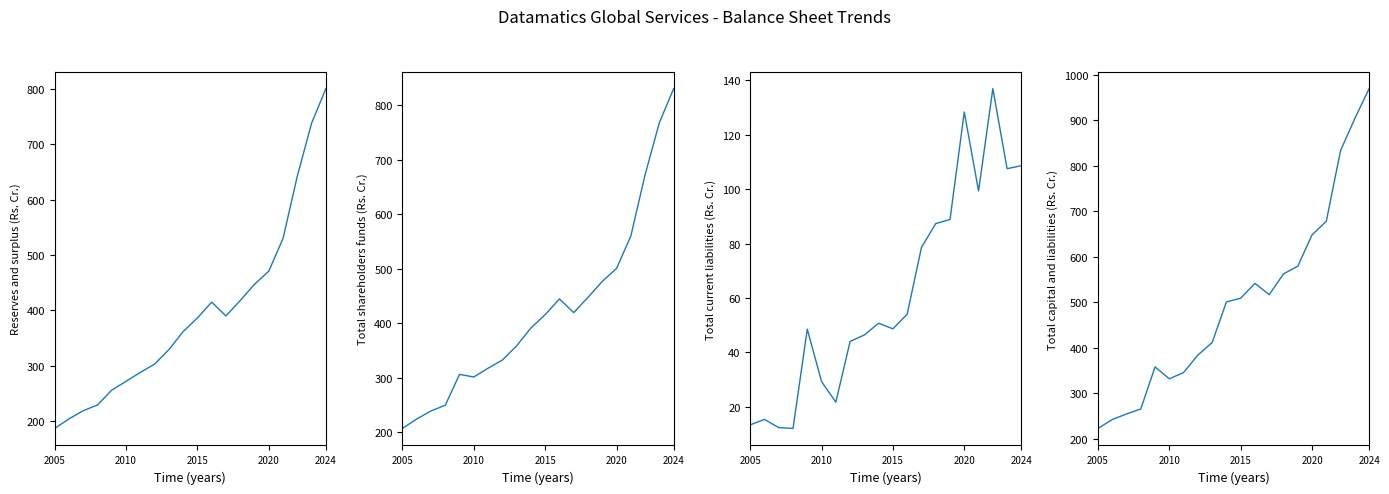

Reading left to right, what are all the values shown in this chart?

Reserves and surplus: 186.6	204.0	218.7	229.1	255.9	271.8	287.9	302.9	328.9	361.6	386.2	414.9	389.8	417.8	447.1	470.8	529.9	642.6	738.0	800.4
Total shareholders funds: 206.9	224.3	239.1	249.4	306.1	301.3	317.4	332.4	358.4	391.1	415.7	444.3	419.3	447.2	476.6	500.3	559.4	672.0	767.5	829.9
Total current liabilities: 13.4	15.4	12.4	12.1	48.5	29.3	21.7	44.0	46.4	50.7	48.7	54.1	78.6	87.3	88.8	128.4	99.3	136.9	107.5	108.6
Total capital and liabilities: 222.9	242.5	254.8	265.7	358.3	332.1	345.9	384.2	411.8	501.0	509.2	541.8	517.1	562.6	579.5	648.3	678.5	833.8	904.3	969.8